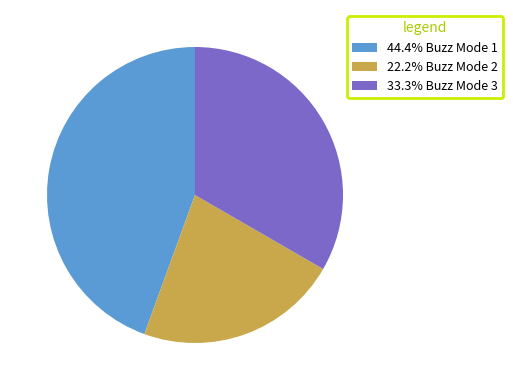

Count the number of slices in the pie.

3